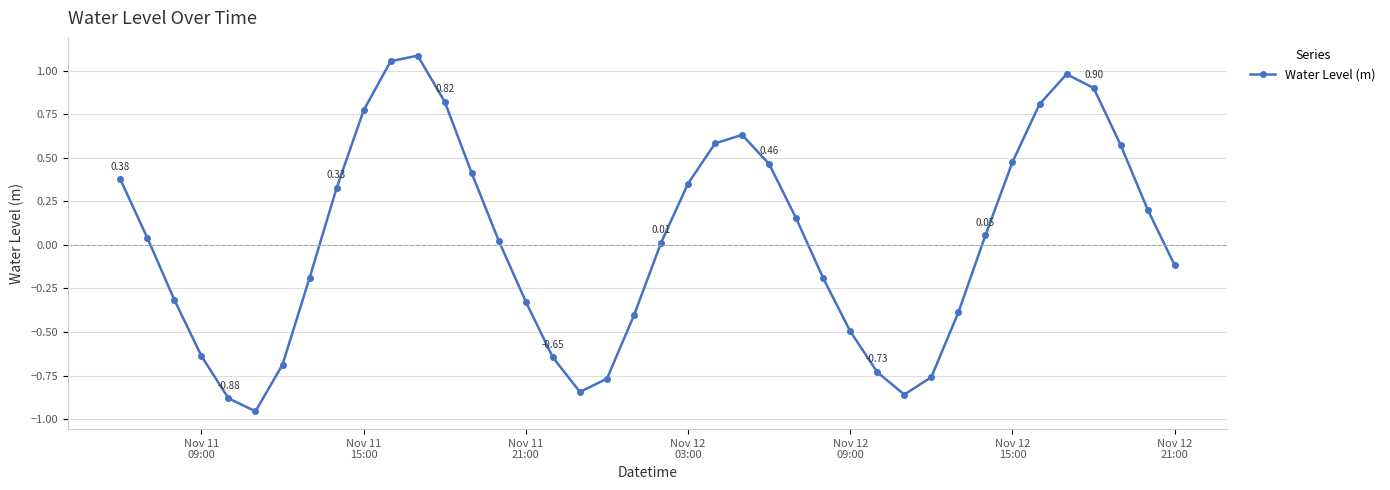

What is the sum of all values?

0.9